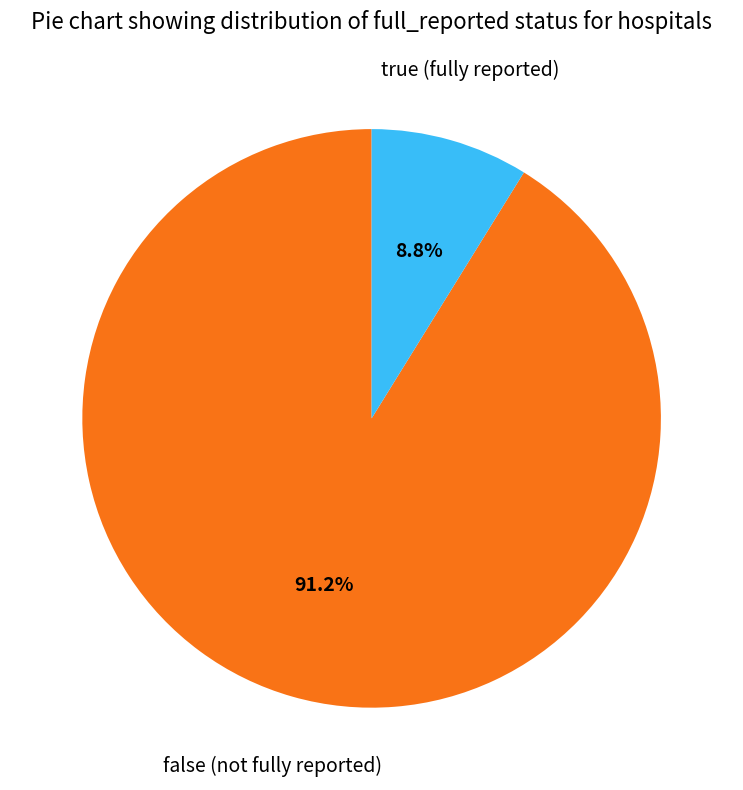

Does any single category account for the majority?

Yes